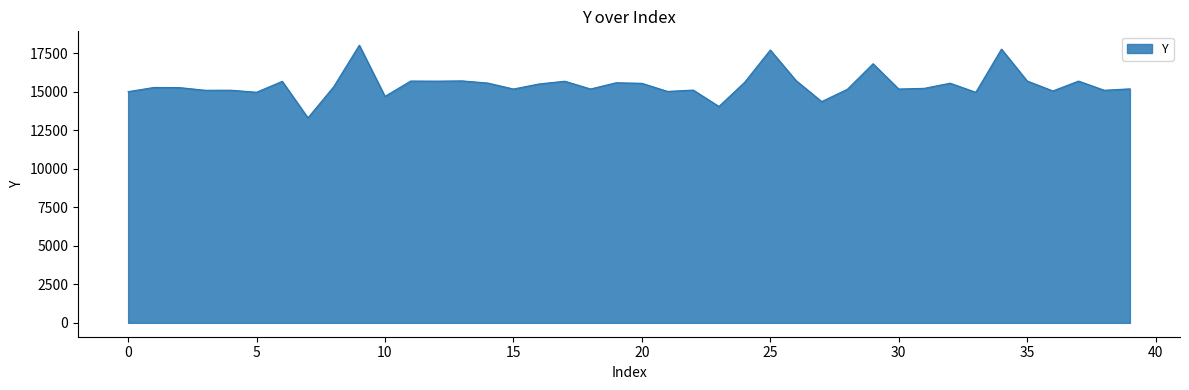

What is the minimum value shown in the chart?

13303.7